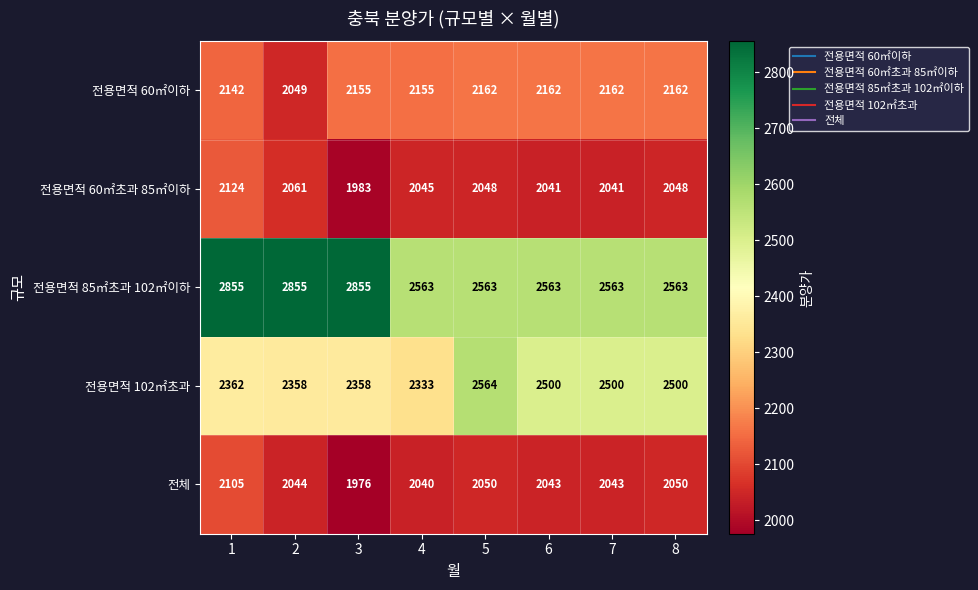

What is the greatest value displayed?

2855